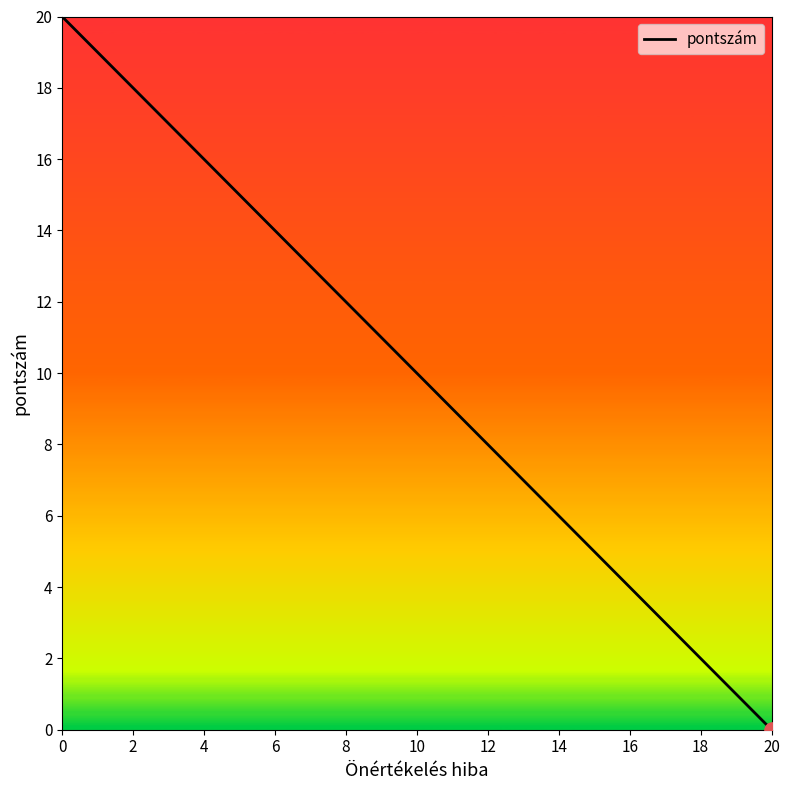

What is the change in value from 0 to 20?

-20